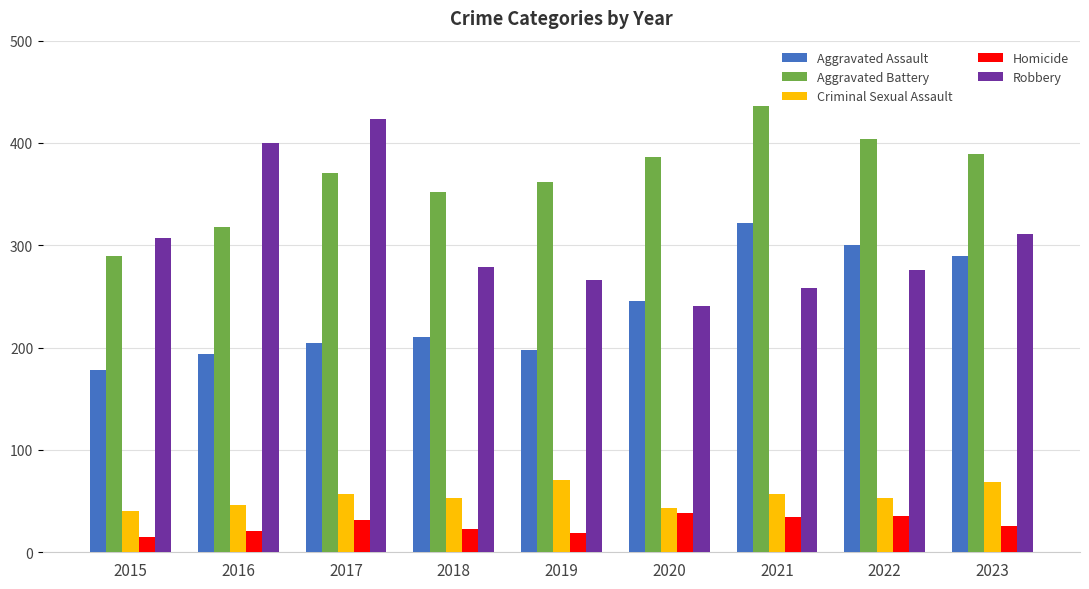

Rank the series at 2016 from lowest to highest value.

Homicide, Criminal Sexual Assault, Aggravated Assault, Aggravated Battery, Robbery